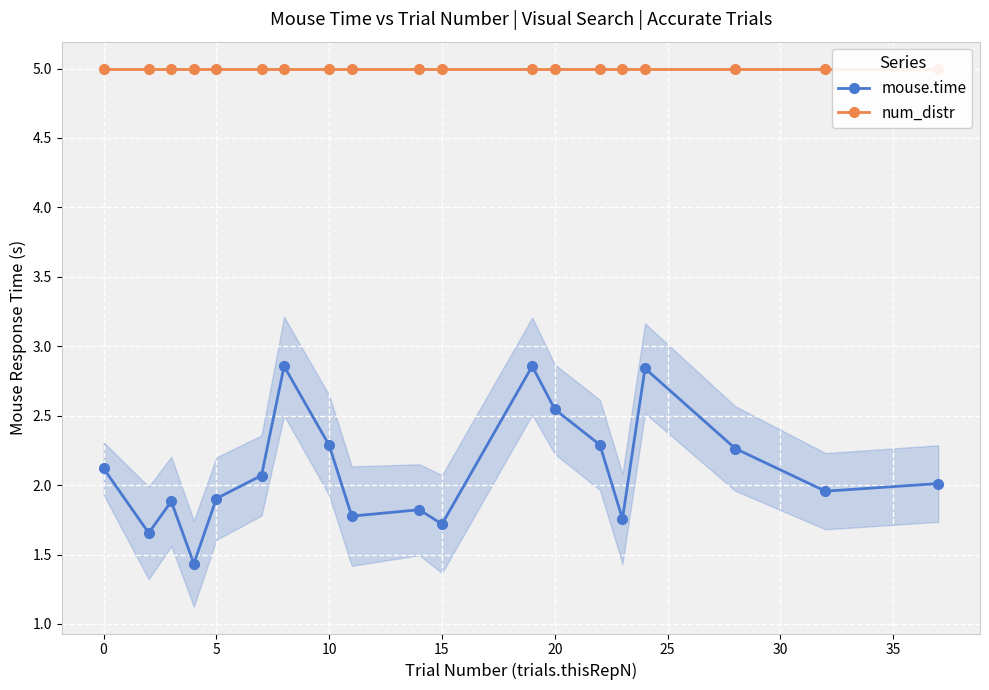

Is this an area chart (filled region under the line)?

No